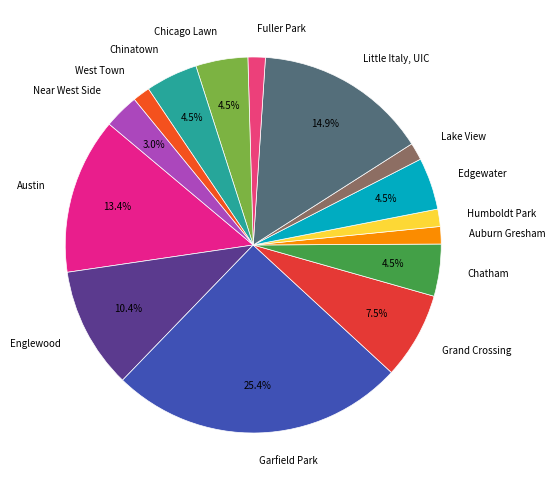

How many segments does this pie chart have?

15